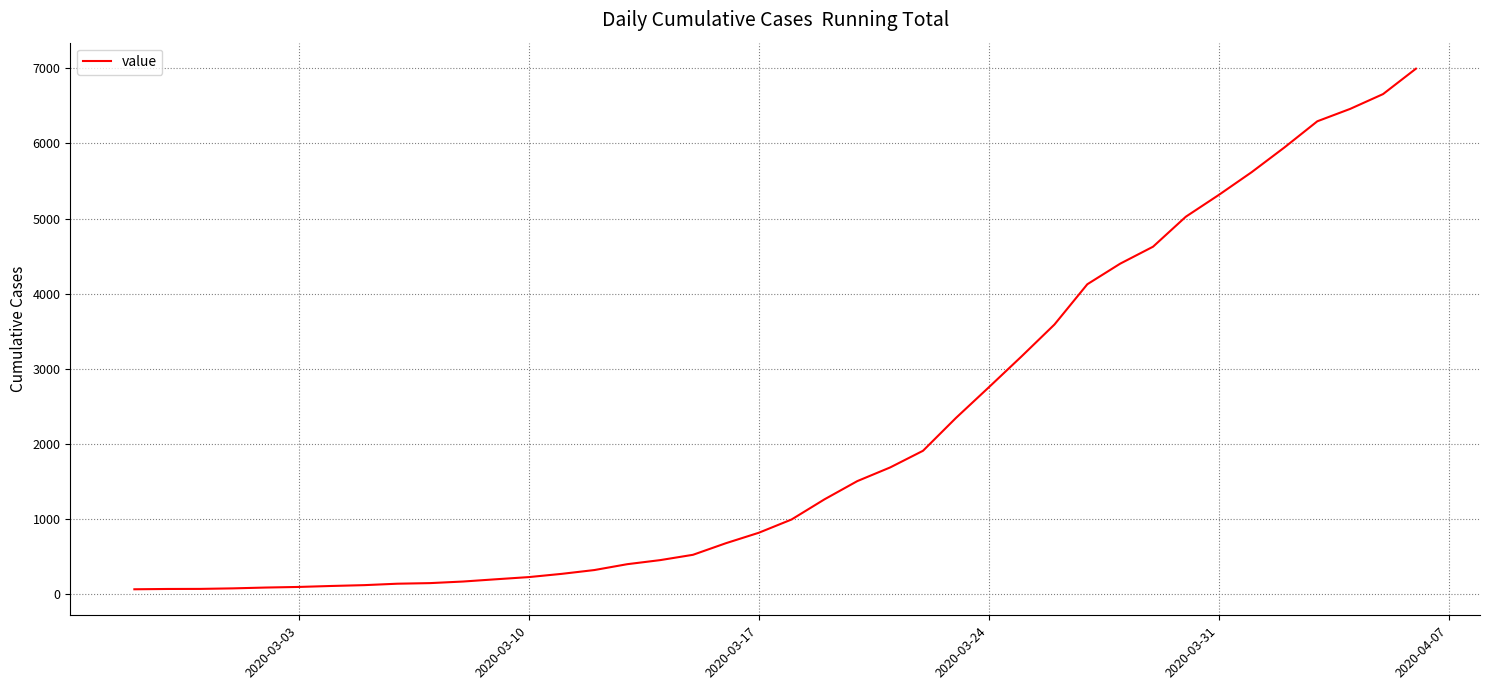

What is the maximum value shown in the chart?

6995